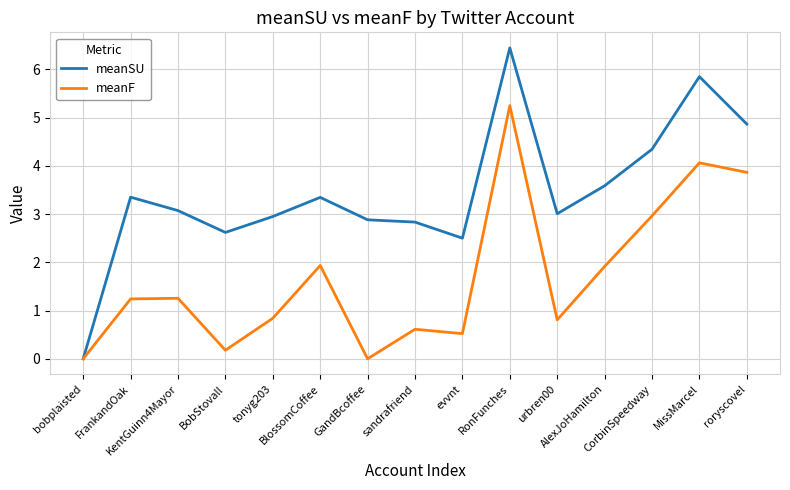

What is the highest value of the meanSU series?

6.4